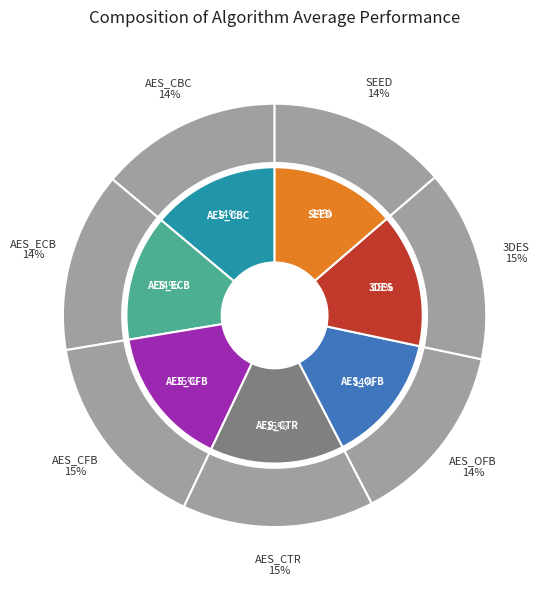

What is the change in value from AES_ECB to AES_CTR?

+17.6